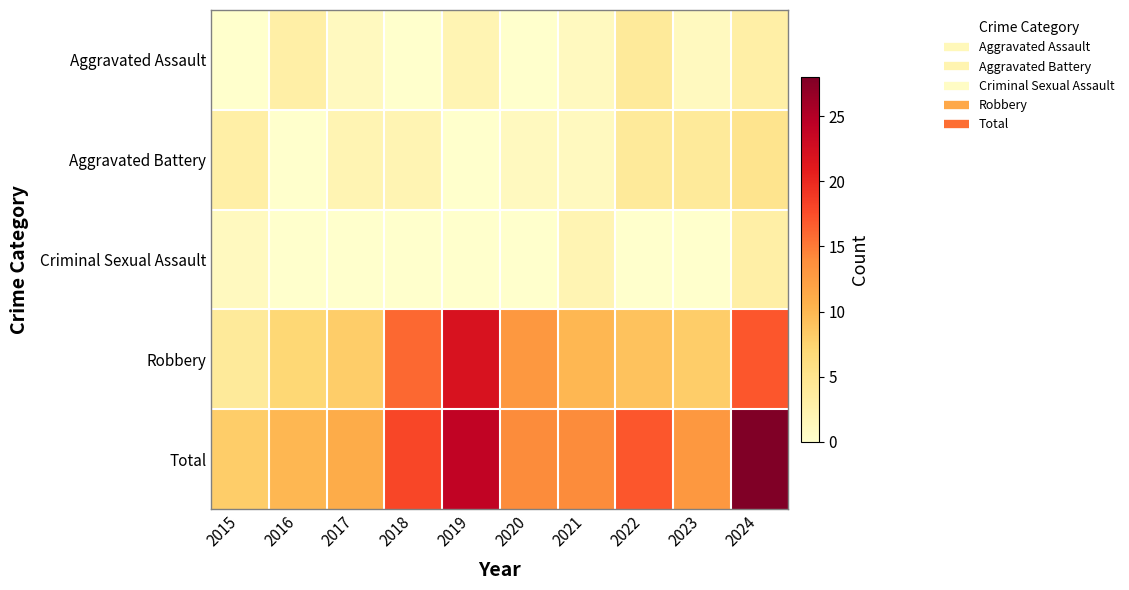

Between 2018 and 2017, which is larger?

2017